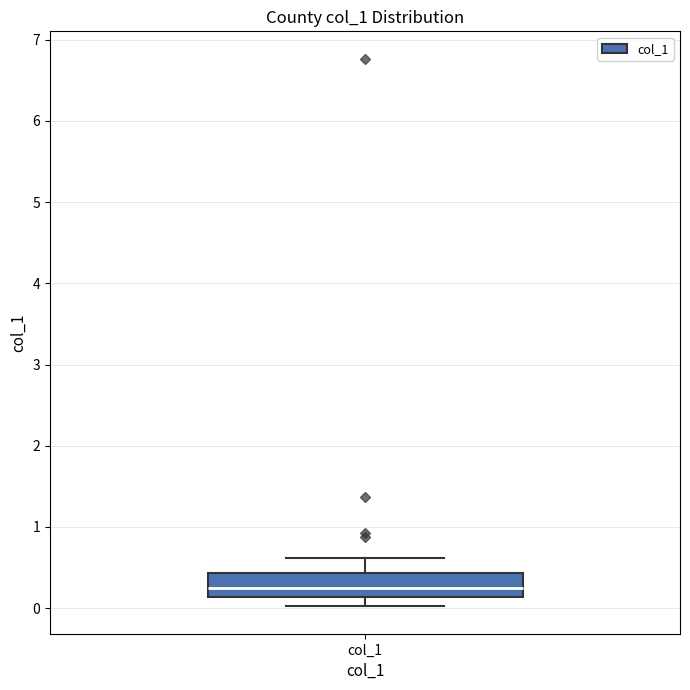

Read this box plot against the y-axis: the position of the median line, the range covered by the box, and the ends of both whiskers. The values are not printed on the chart, so give them approximately, as read against the axis.

median 0.2, box 0.1 to 0.4, whiskers 0.0 to 0.6